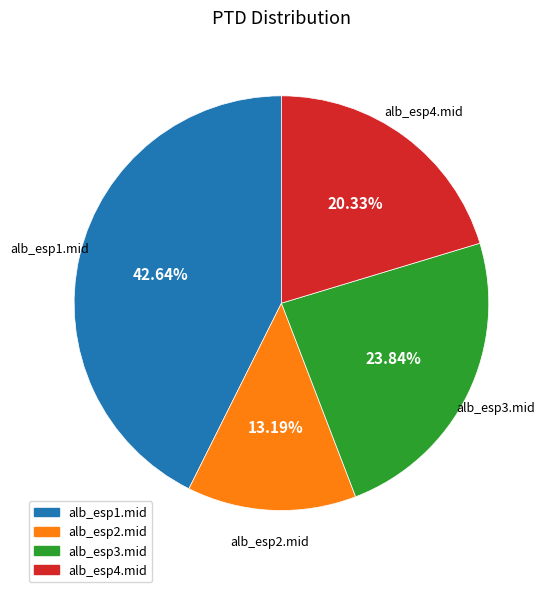

What percentage is the alb_esp4.mid slice, to the nearest percent?

20%